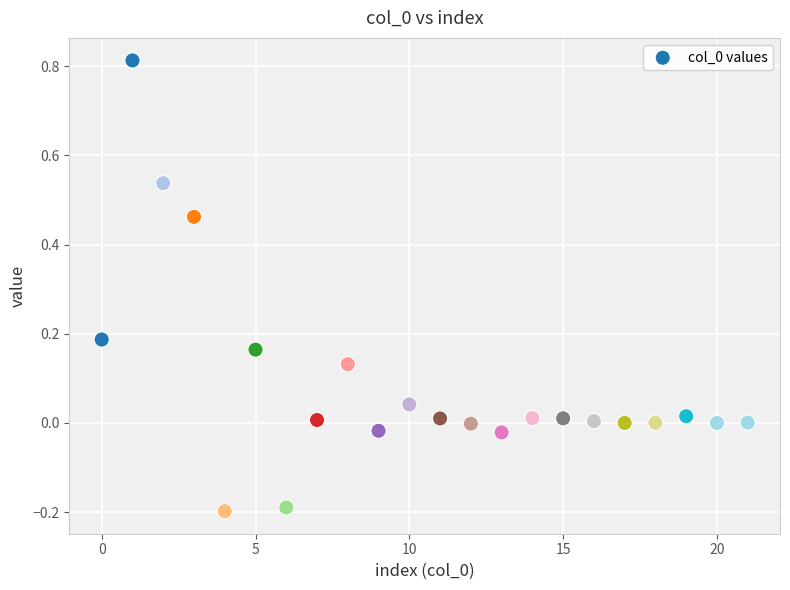

What is the range of Y values (max minus min)?

1.0